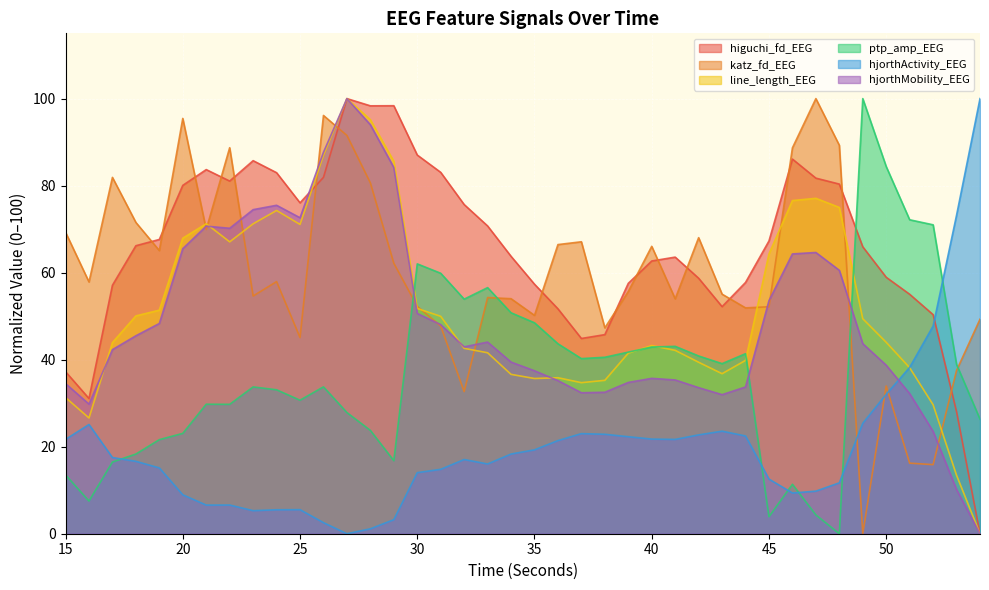

What is the difference between the maximum and minimum values in the line_length_EEG series?

100.0